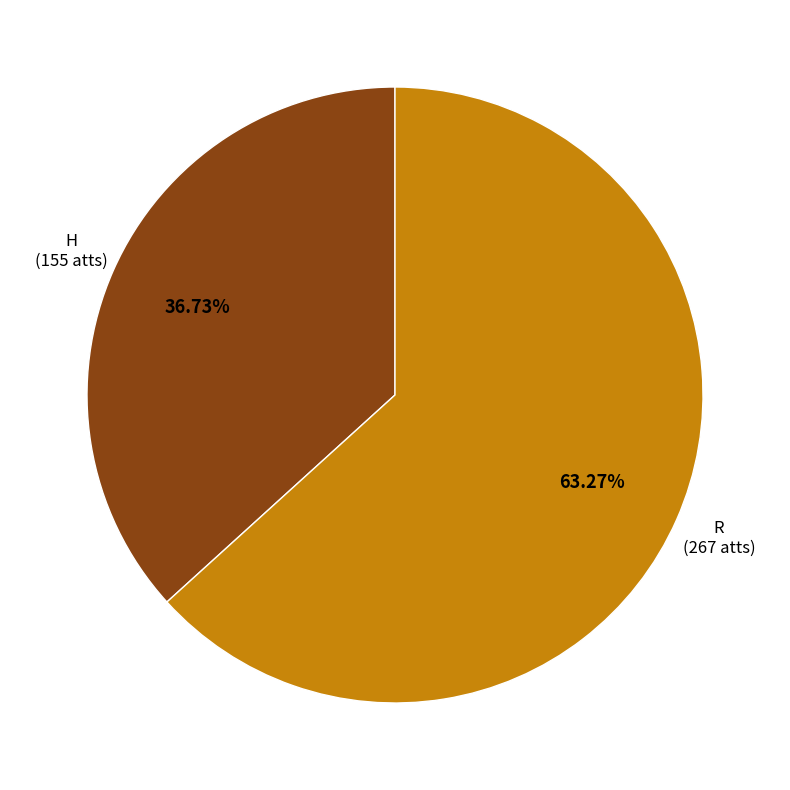

To the nearest percent, what percentage of the pie is H?

37%